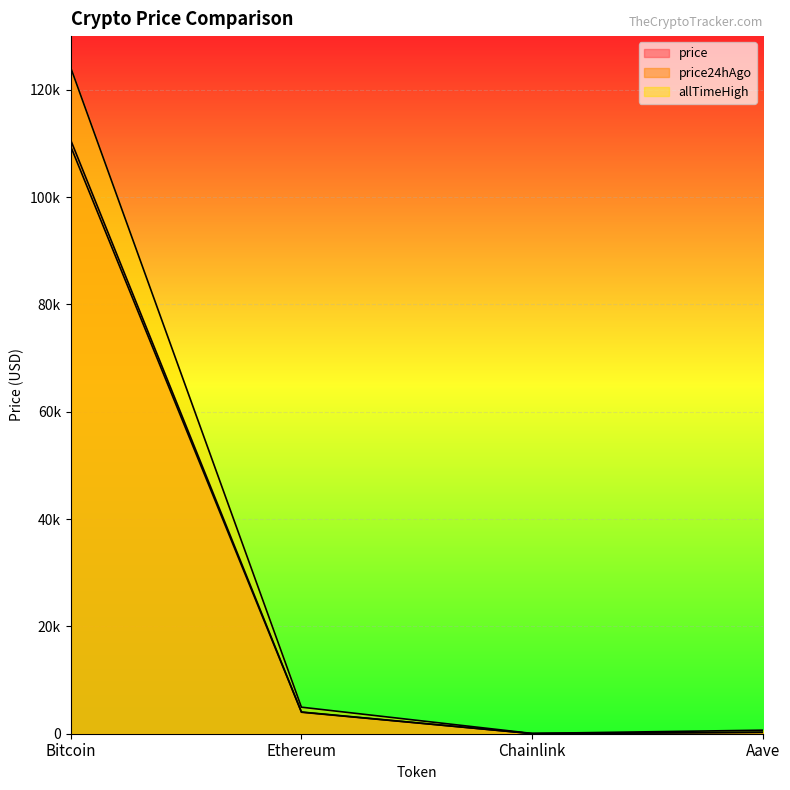

What is the difference between the price values at Ethereum and Aave?

3779.1